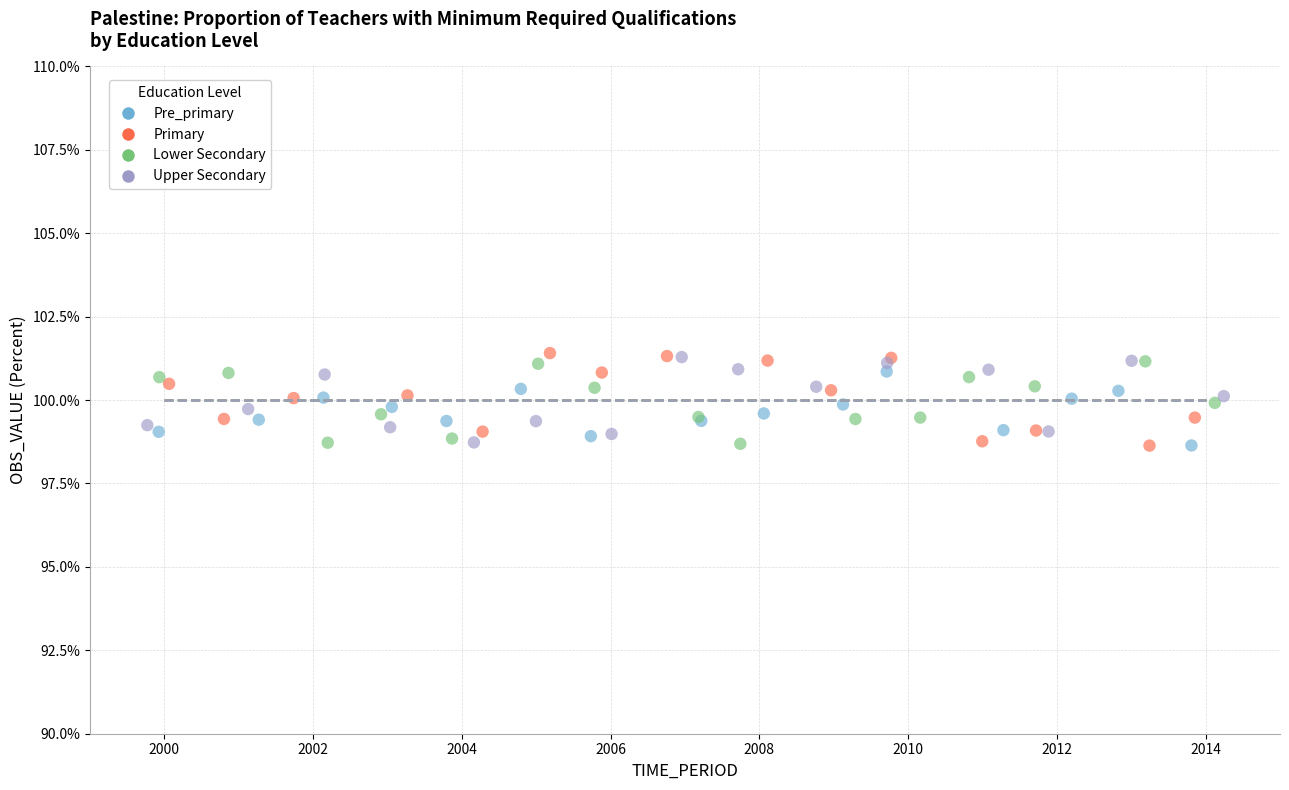

What are all the series names shown in the legend?

Pre_primary, Primary, Lower Secondary, Upper Secondary